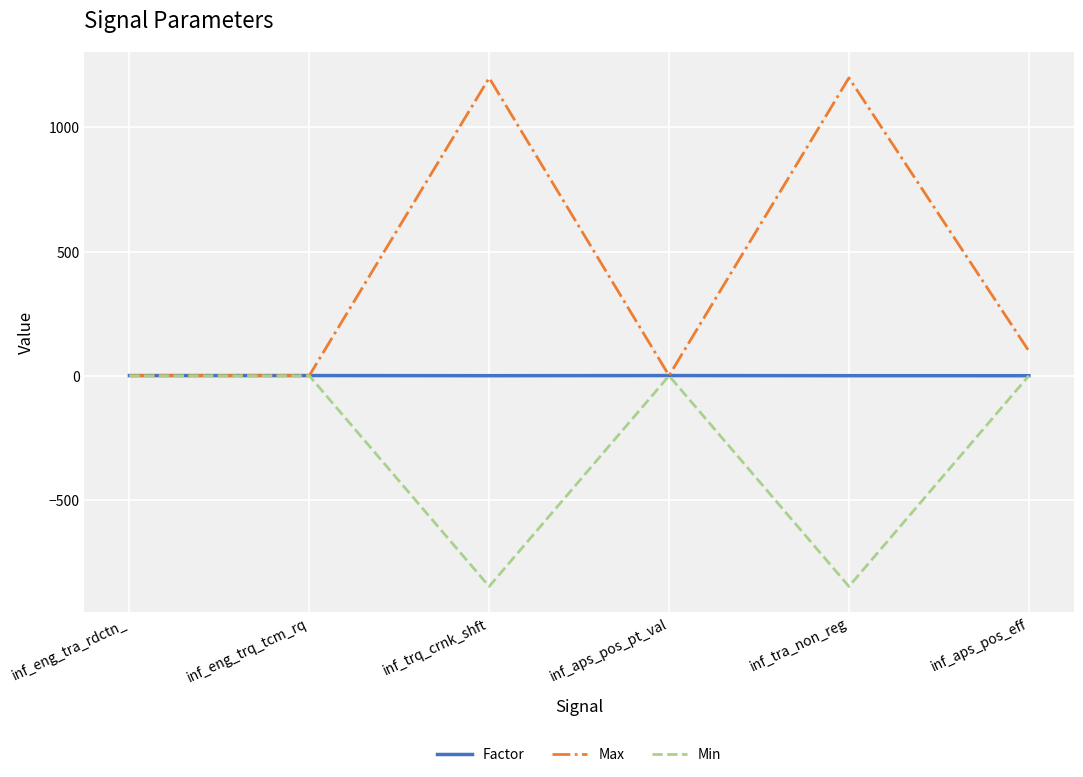

What is the maximum value shown in the chart?

1199.5